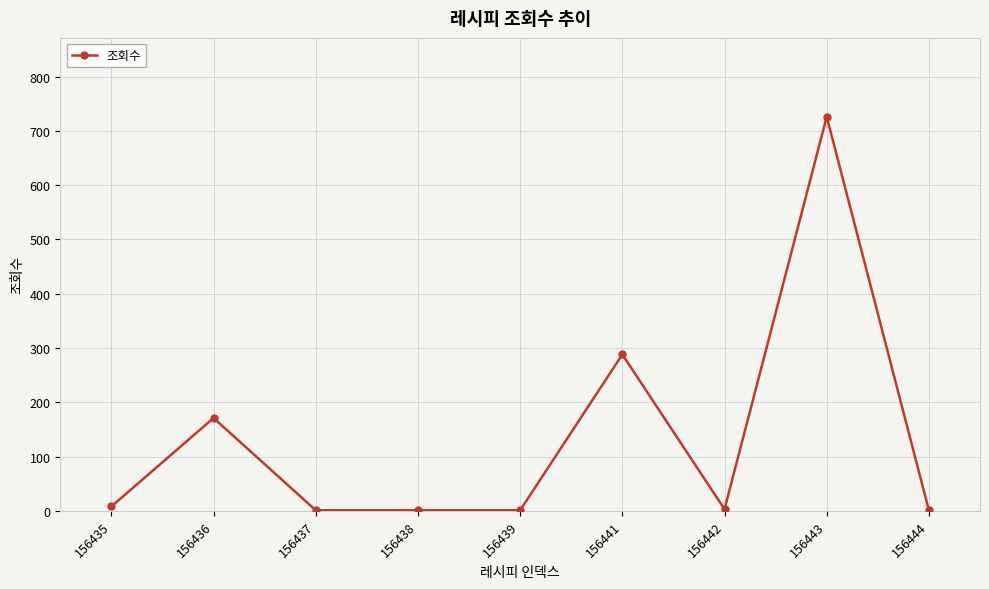

At which category does the chart reach its peak across all series?

156443